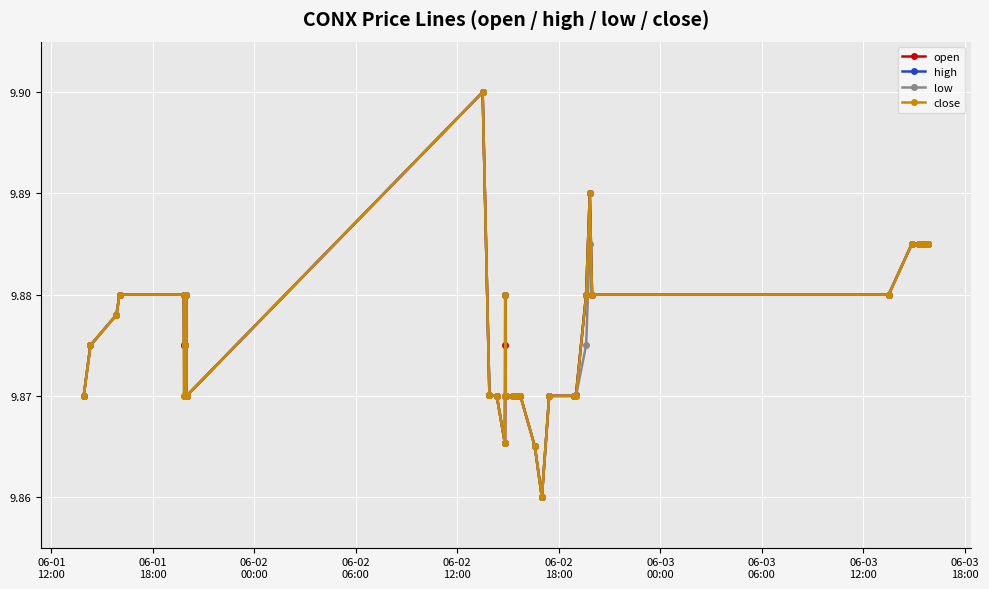

True or false: close has more than 2 interior local peaks.

True